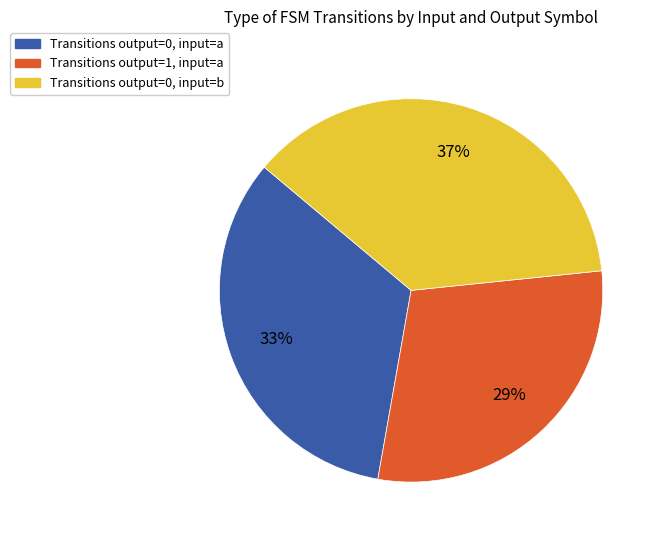

Is it true that Transitions output=0, input=b is 37% of the pie?

True